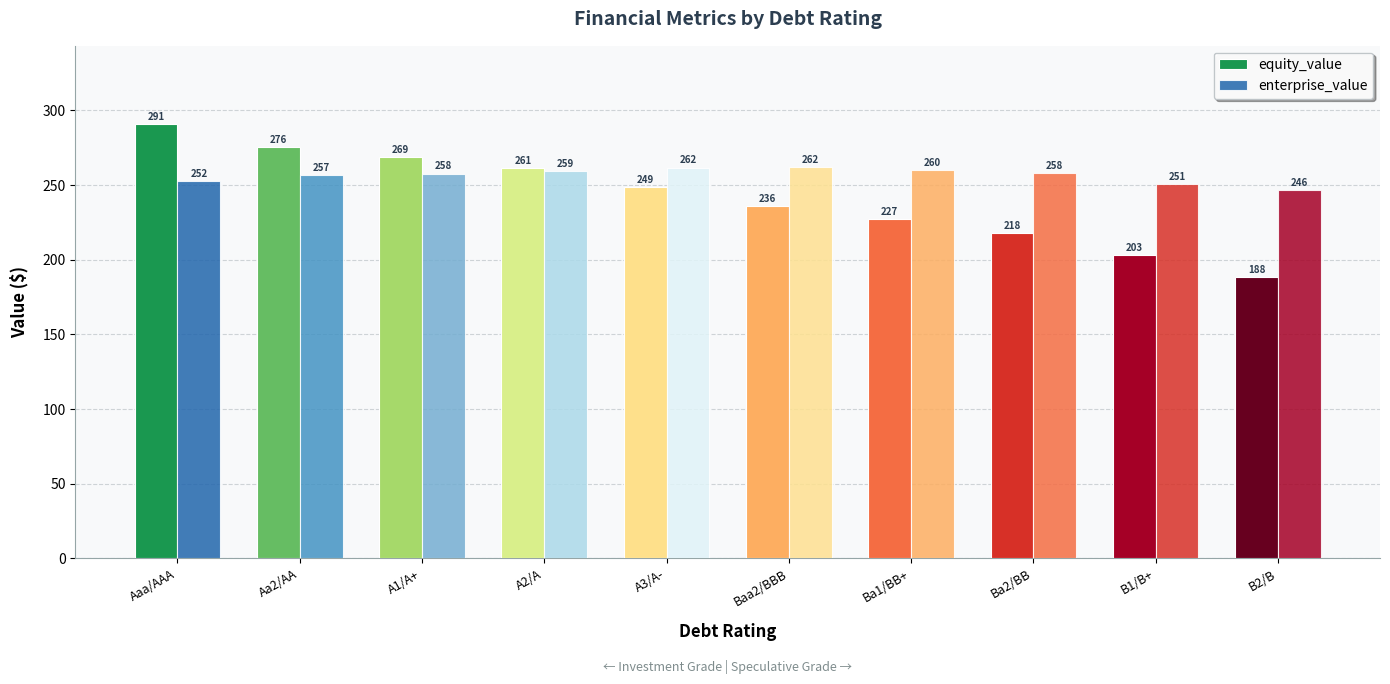

What is the difference between the maximum and second lowest values in the enterprise_value series?

11.6